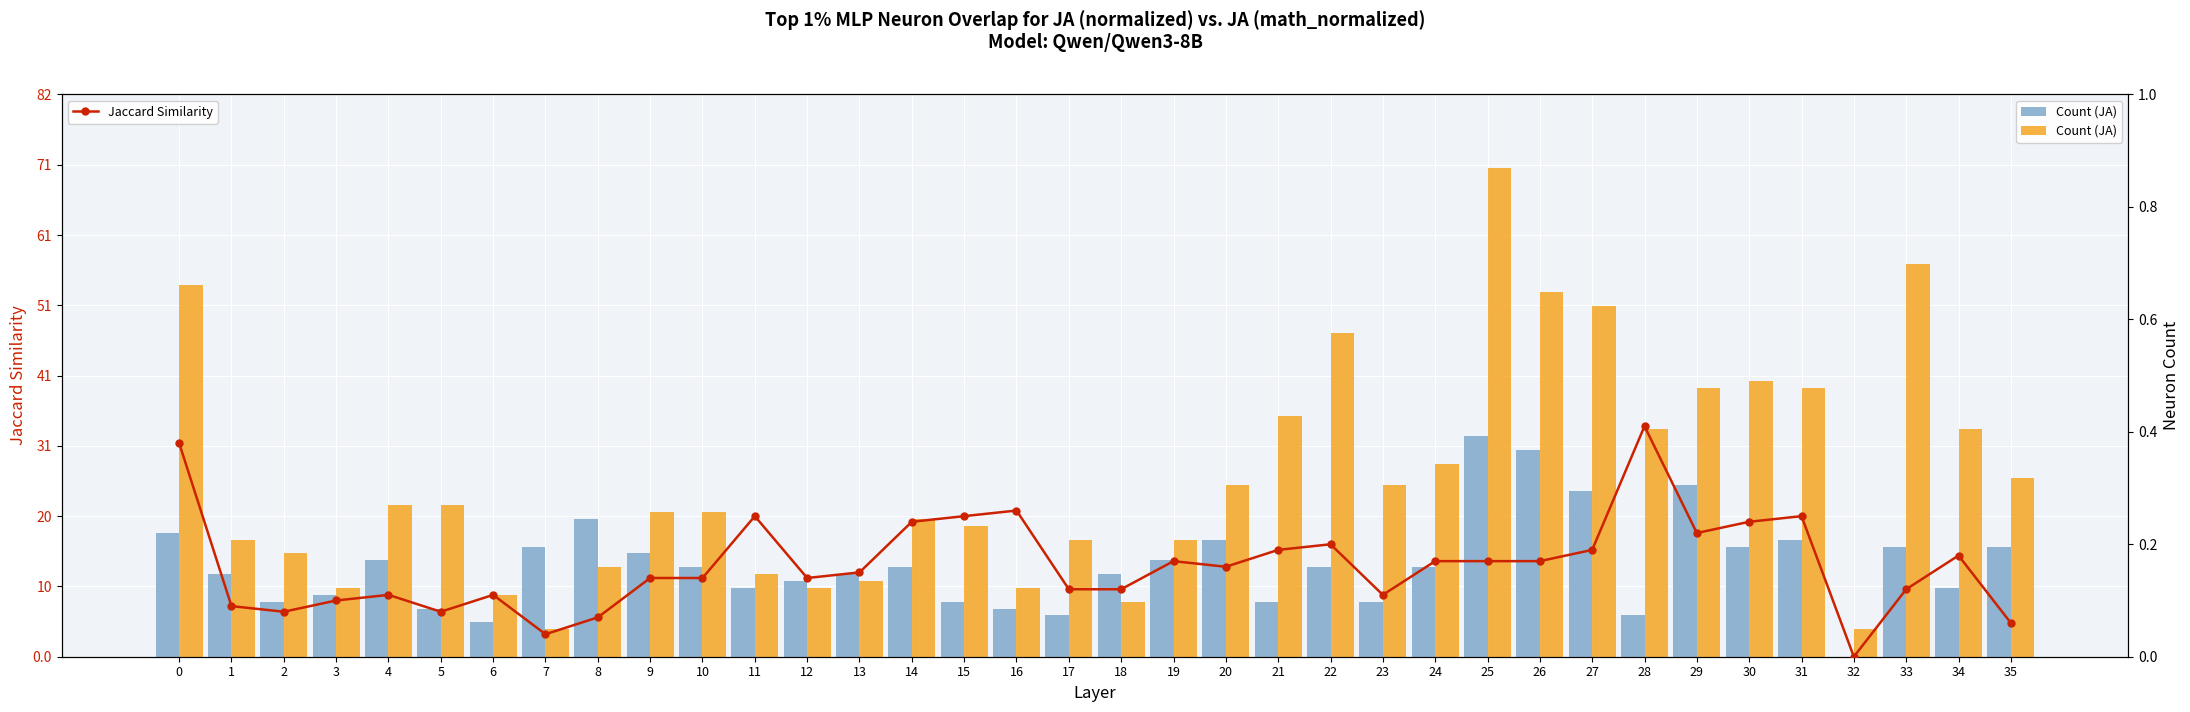

The value of Jaccard Similarity at 12 is 0.2. True or false?

False